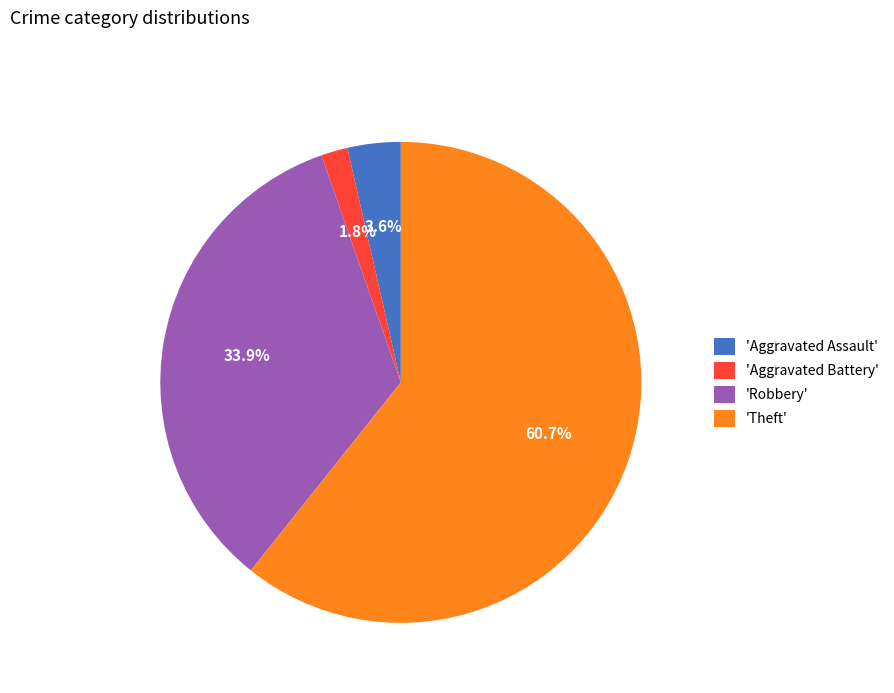

Approximately how many times larger is the value at 'Theft' compared to 'Robbery'?

1.8